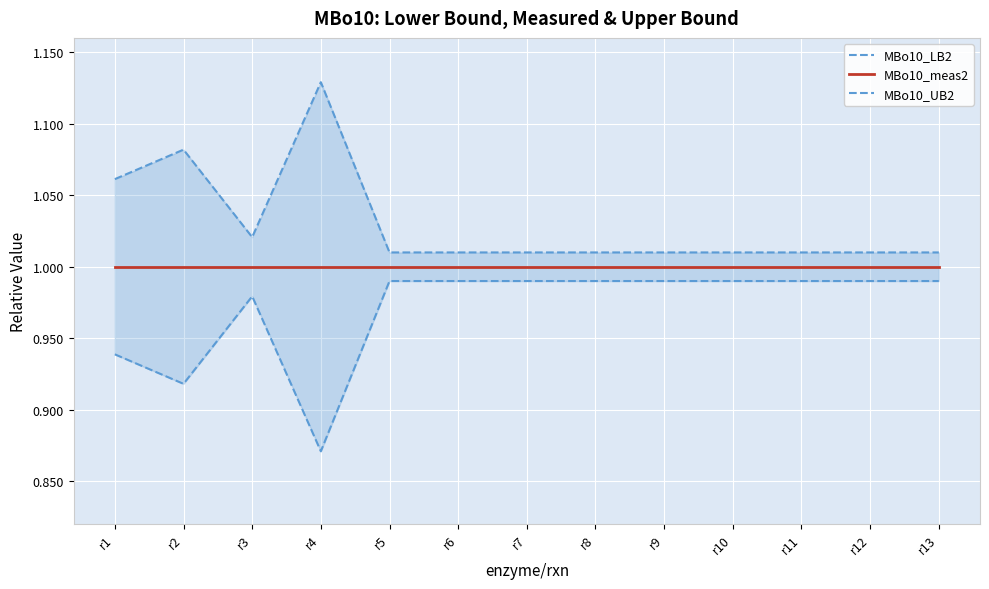

What is the difference between the second highest and second lowest values in the MBo10_UB2 series?

0.1